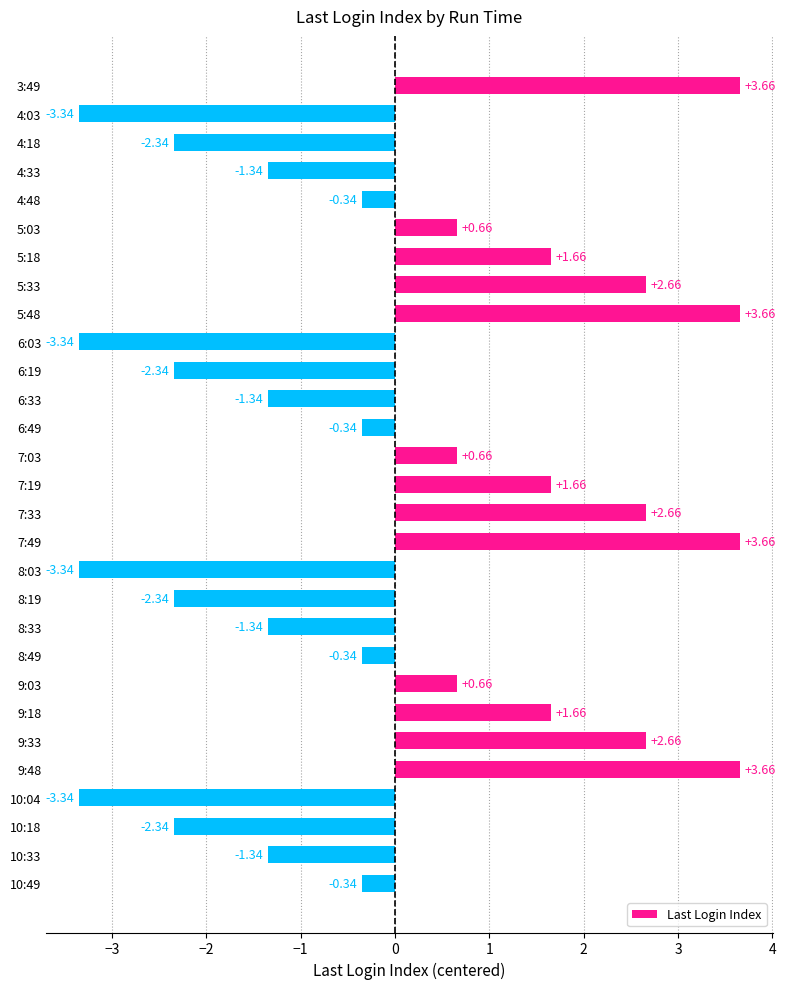

What is the sum of the values at 9:33 and 10:33?

1.3